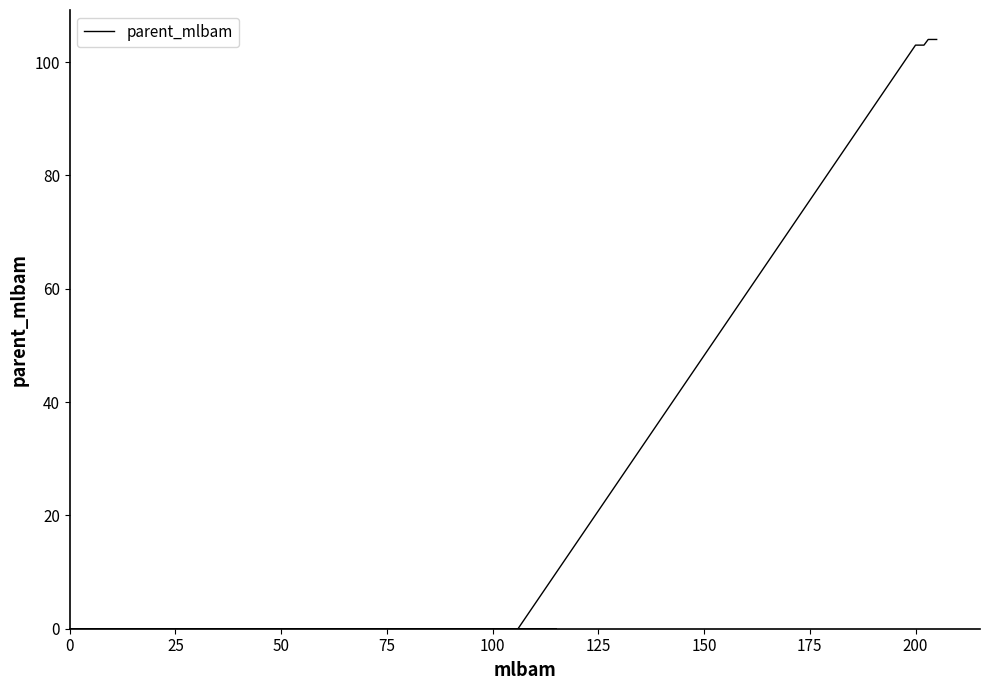

How many lines are shown in the chart?

1